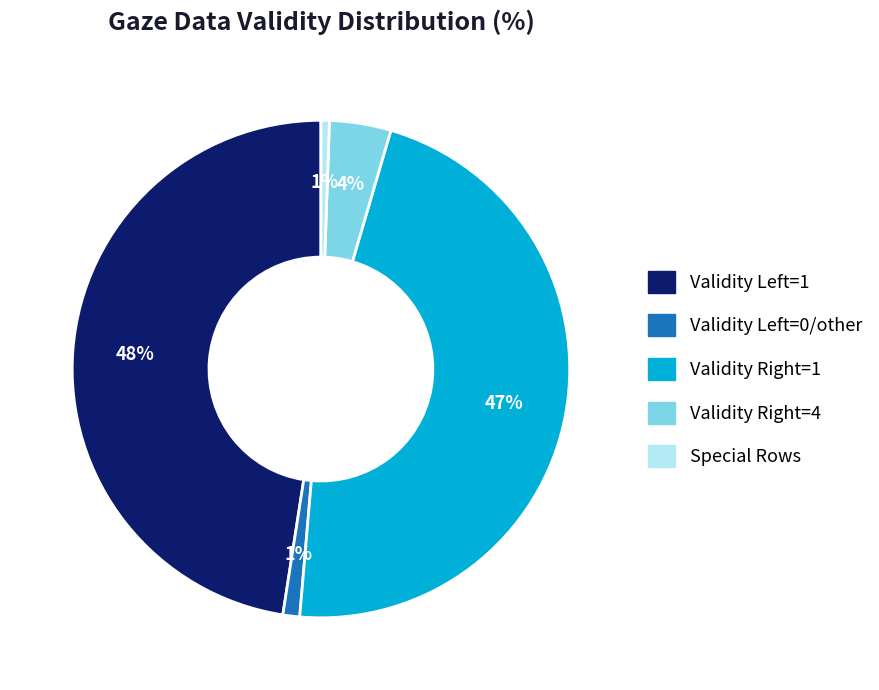

Does any single category account for the majority?

No